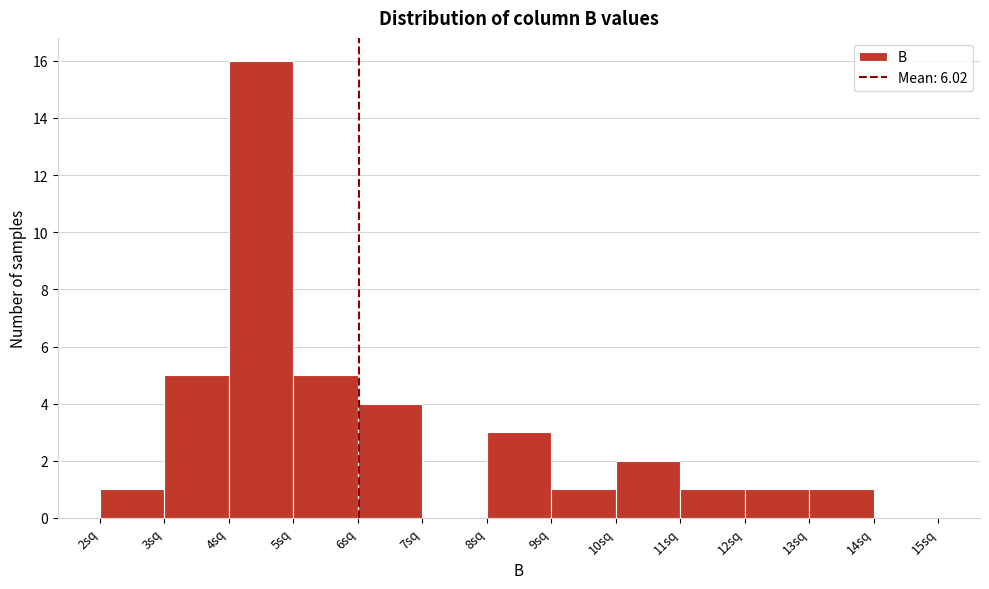

Reading left to right, list every bar in this chart as the range it spans on the x-axis followed by its height. The values are not printed on the chart, so give them approximately, as read against the axis.

2 to 3: 1
3 to 4: 5
4 to 5: 16
5 to 6: 5
6 to 7: 4
7 to 8: 0
8 to 9: 3
9 to 10: 1
10 to 11: 2
11 to 12: 1
12 to 13: 1
13 to 14: 1
14 to 15: 0